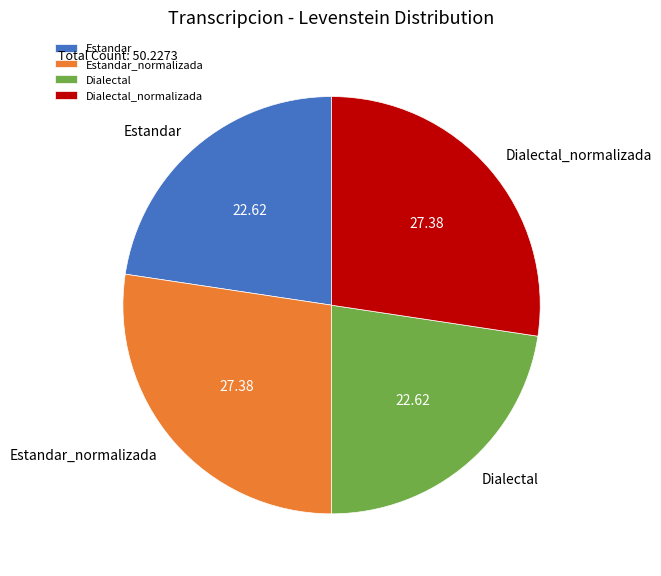

Count the number of slices in the pie.

4